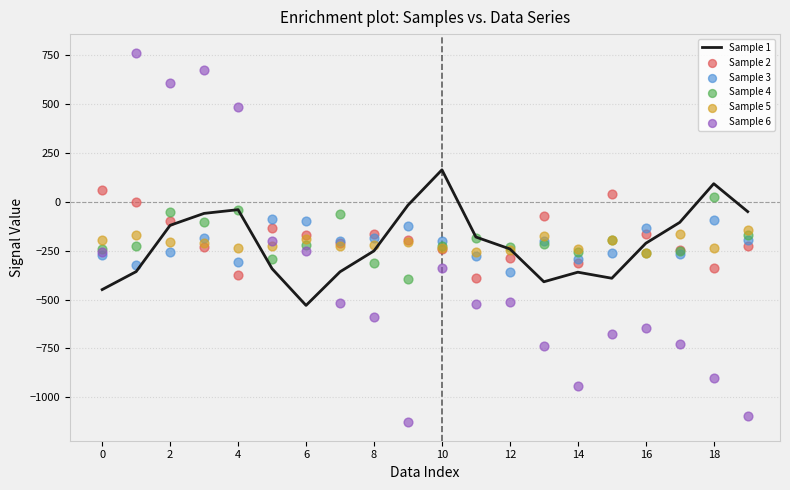

Which series has the largest Y range (max minus min)?

Sample 6